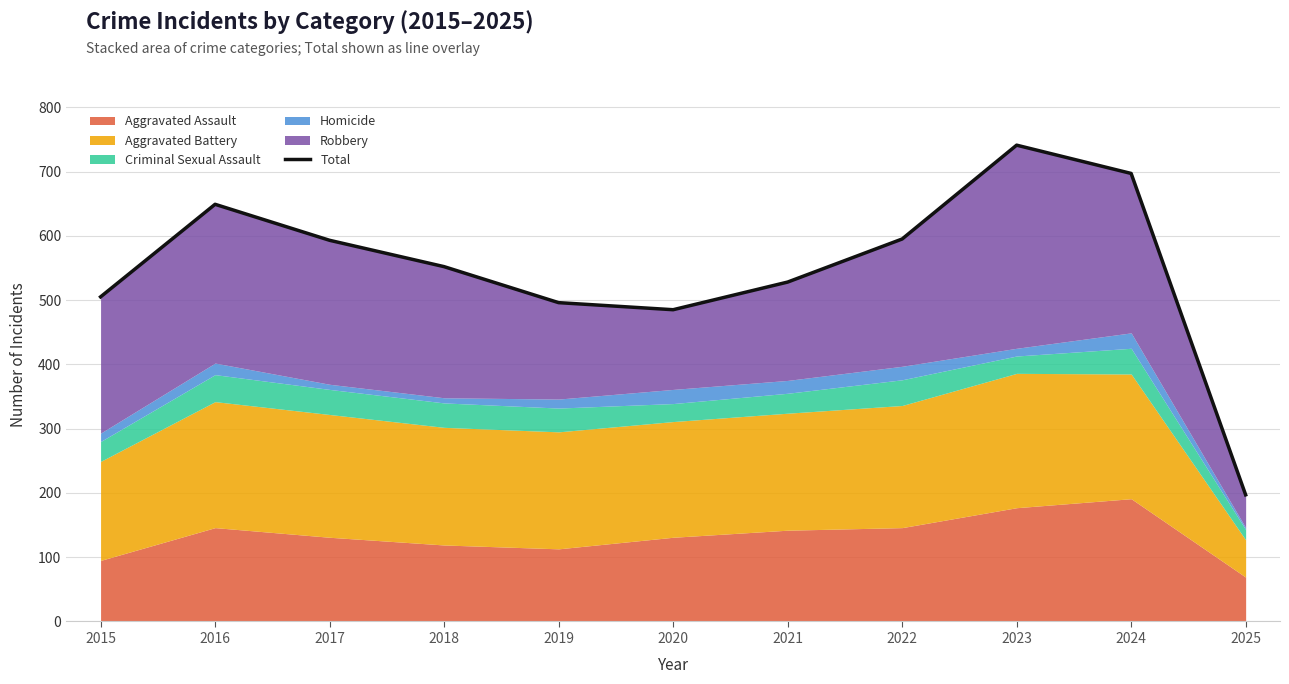

How many data points are above 552?

5